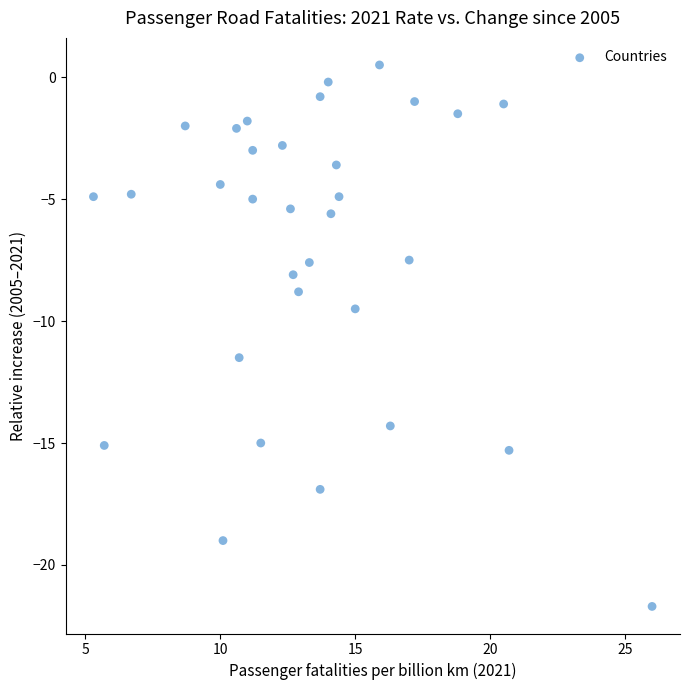

What is the range of Y values (max minus min)?

22.2